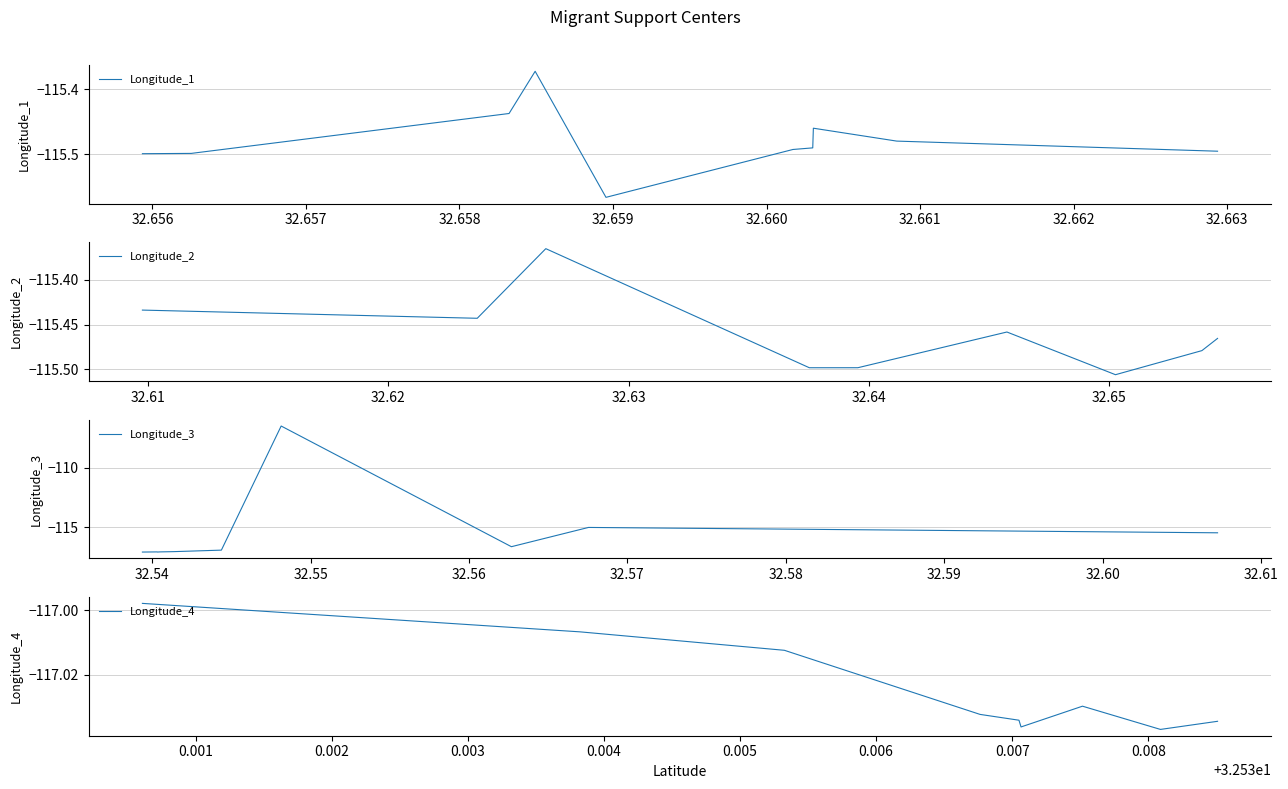

At how many categories does at least one series exceed -116?

10